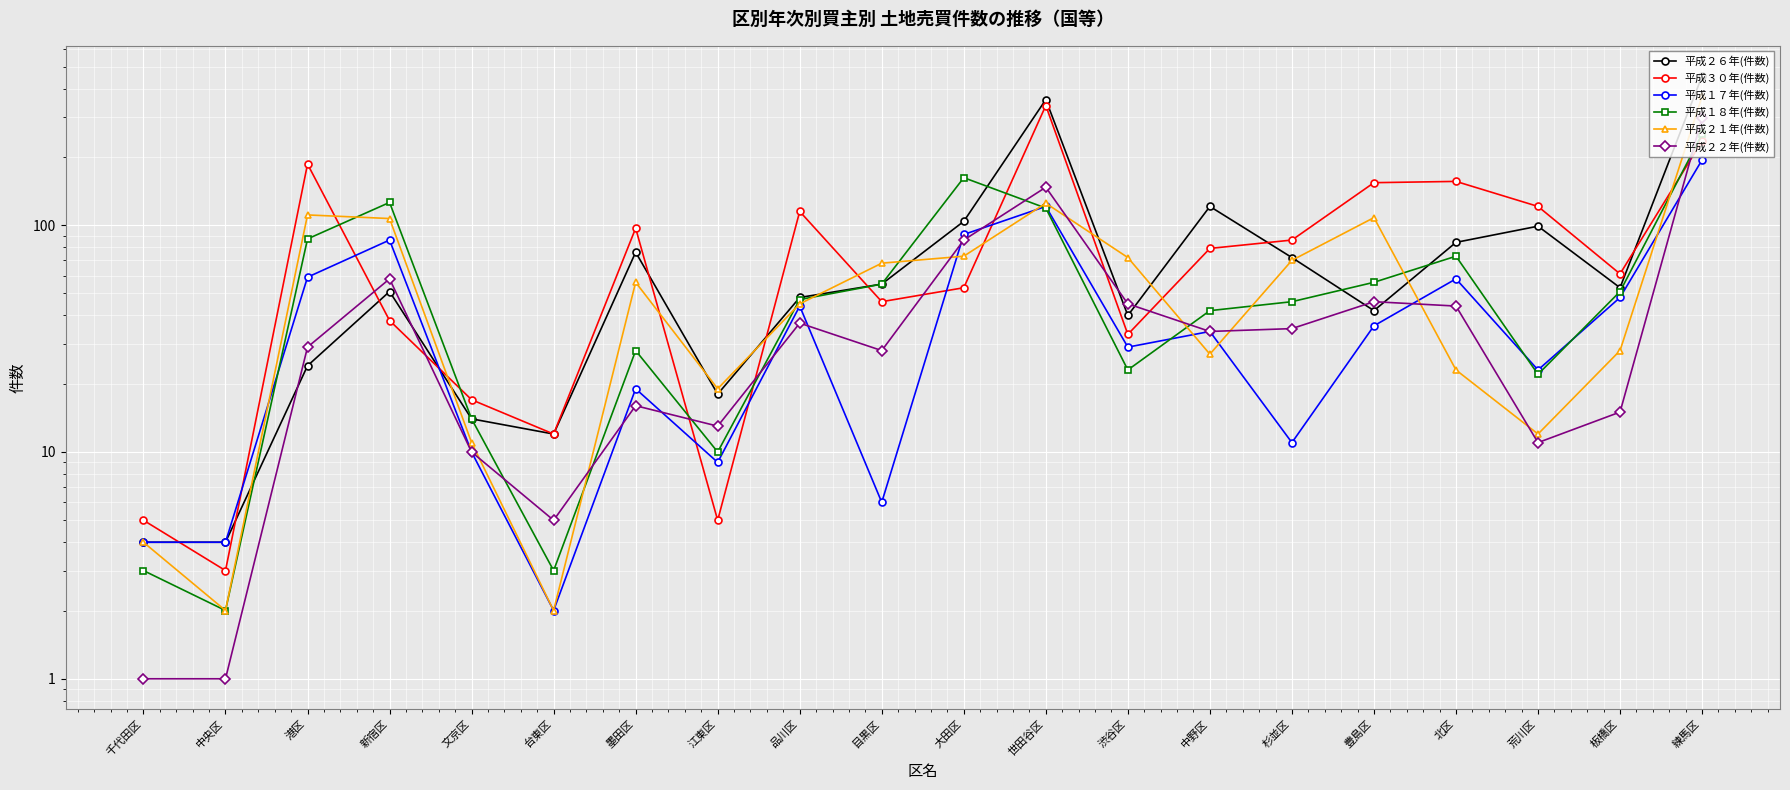

Rank the categories by 平成２１年(件数) value from highest to lowest.

練馬区, 世田谷区, 港区, 豊島区, 新宿区, 大田区, 渋谷区, 杉並区, 目黒区, 墨田区, 品川区, 板橋区, 中野区, 北区, 江東区, 荒川区, 文京区, 千代田区, 中央区, 台東区